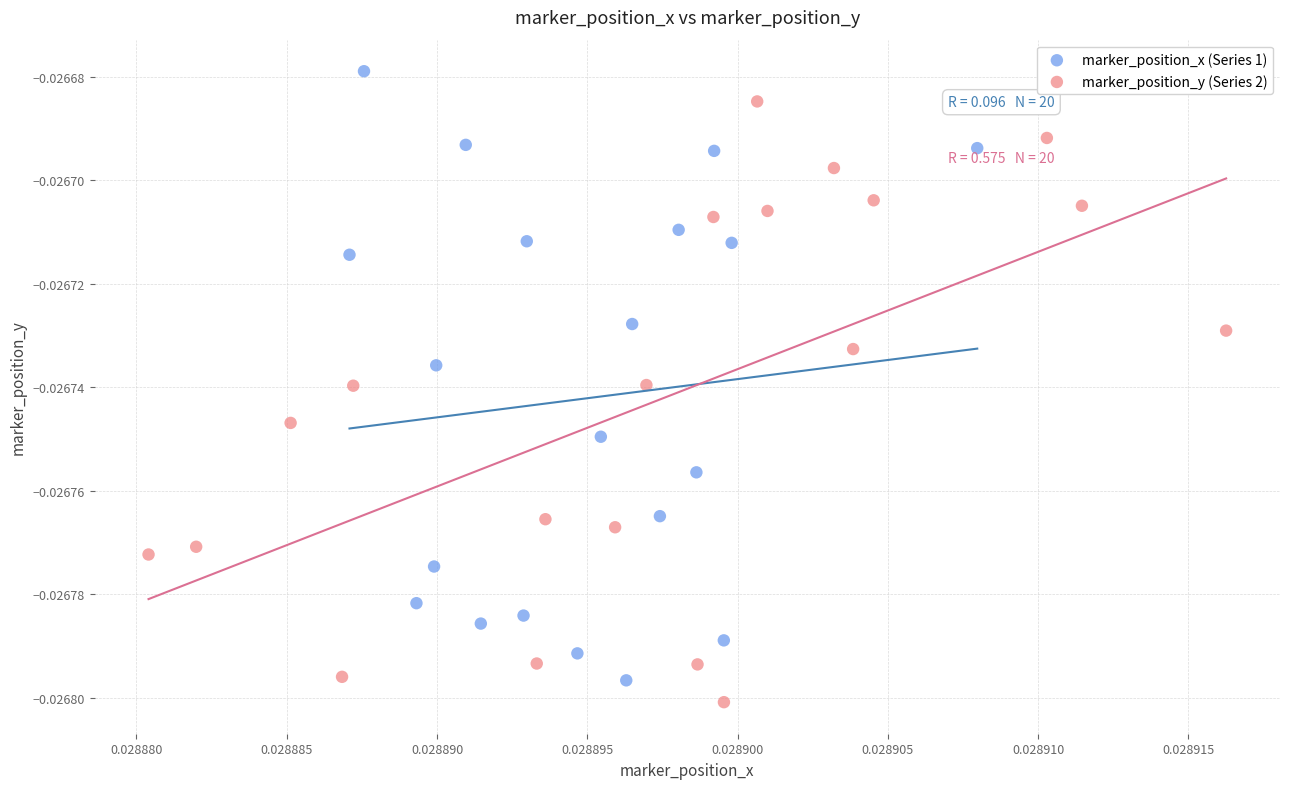

Which series has the largest Y range (max minus min)?

marker_position_x (Series 1)